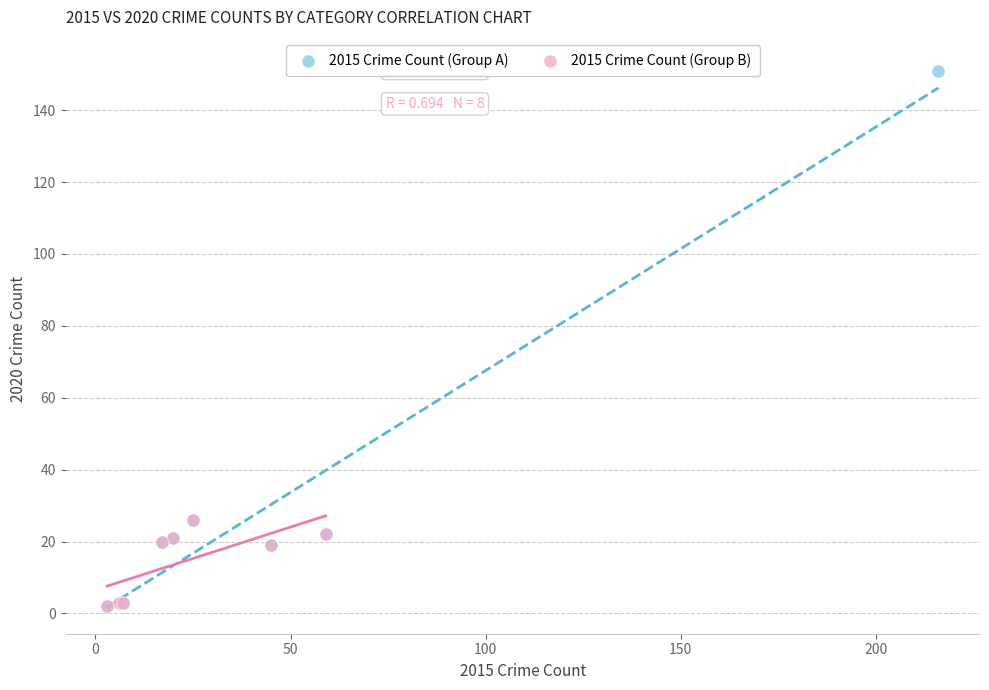

Which series has the largest Y range (max minus min)?

2015 Crime Count (Group A)